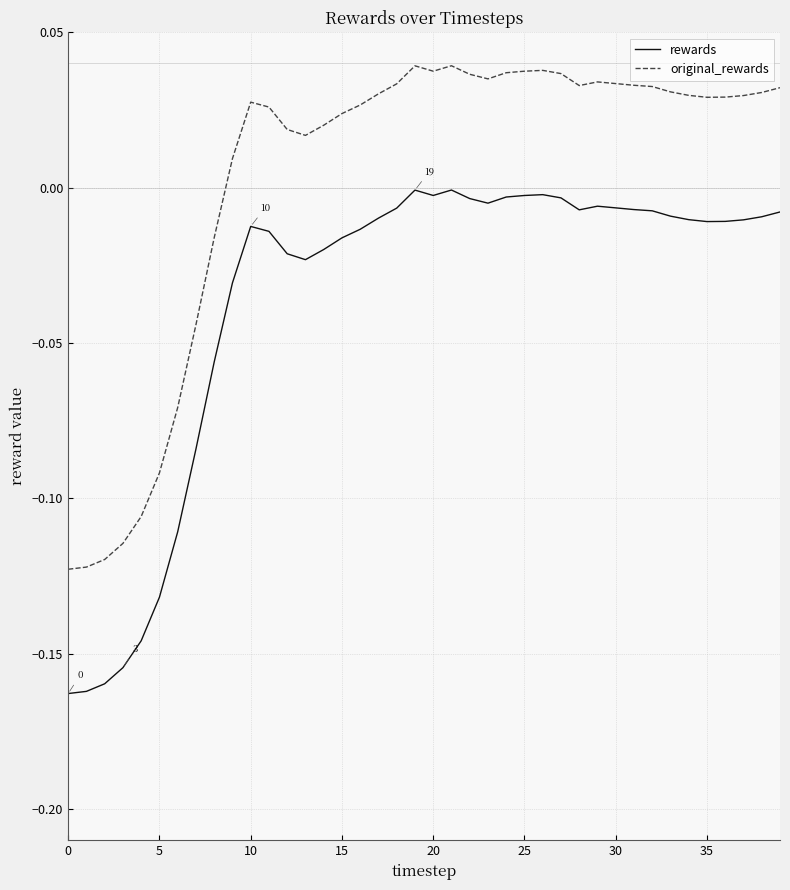

True or false: original_rewards and rewards intersect in this chart.

False